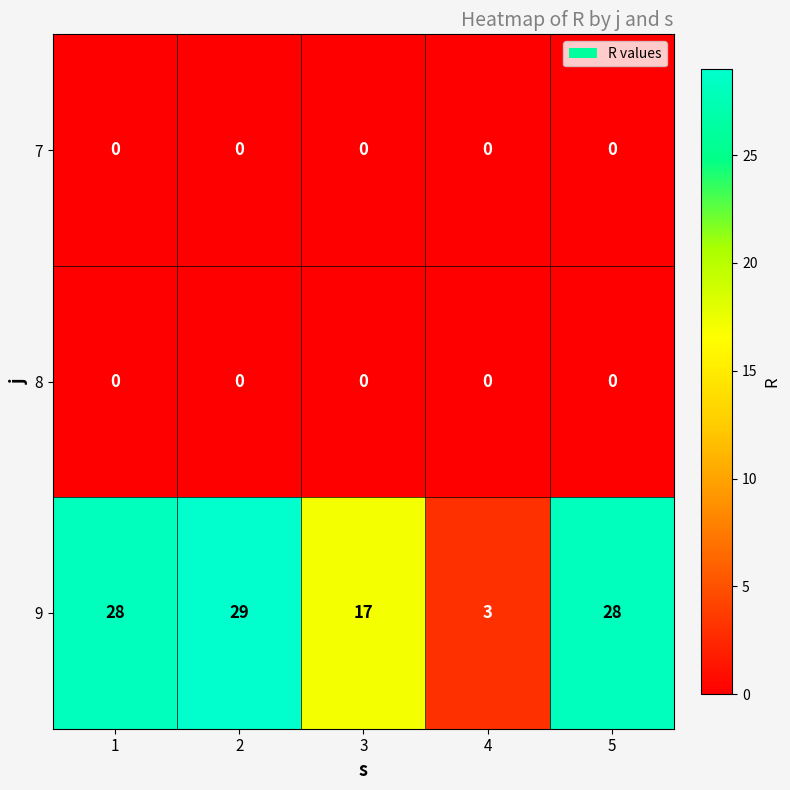

Reading left to right, what are all the values shown in this chart?

7: 0	0	0	0	0
8: 0	0	0	0	0
9: 28	29	17	3	28